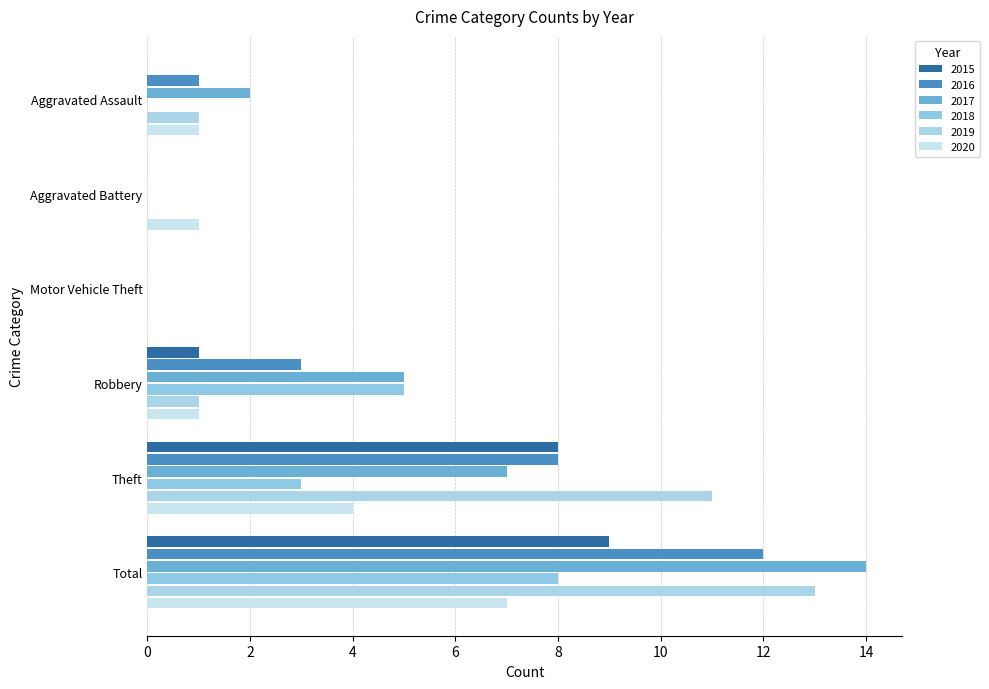

List the series in order of their peak value, highest first.

2017, 2019, 2016, 2015, 2018, 2020